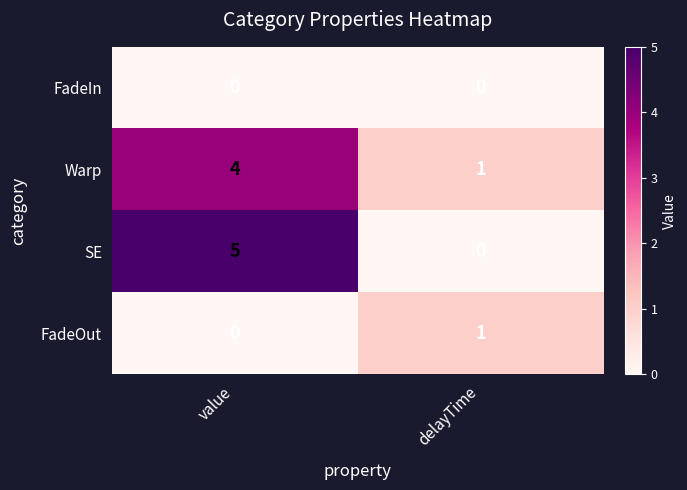

Reading right to left, extract all data points from this chart.

FadeIn: 0	0
Warp: 1	4
SE: 0	5
FadeOut: 1	0